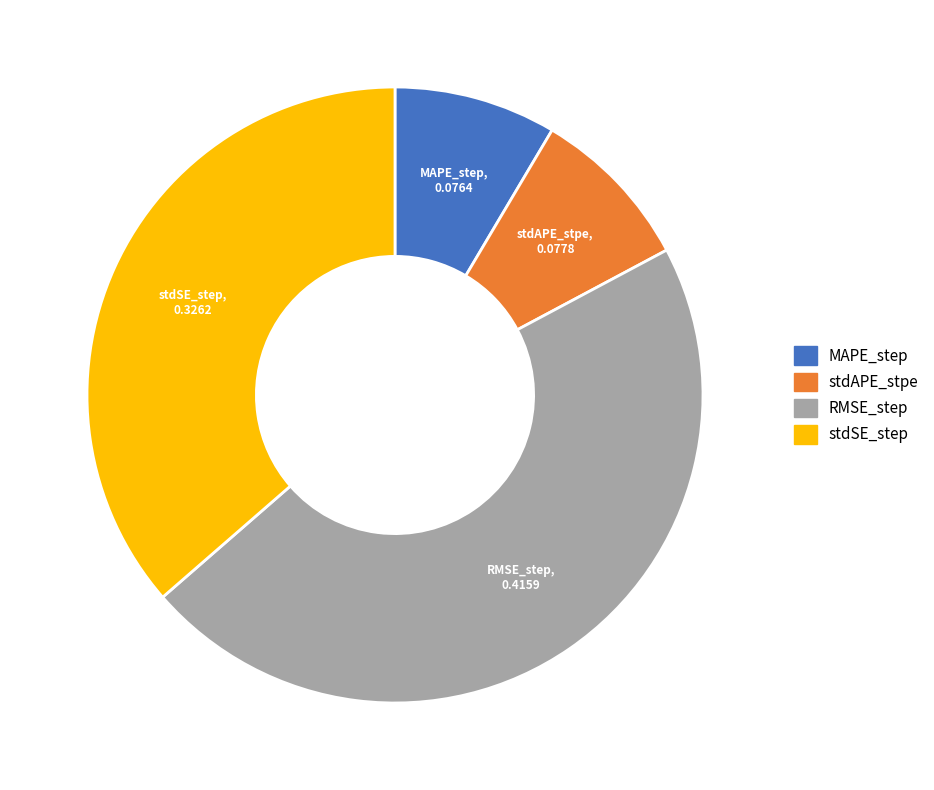

How many segments does this pie chart have?

4